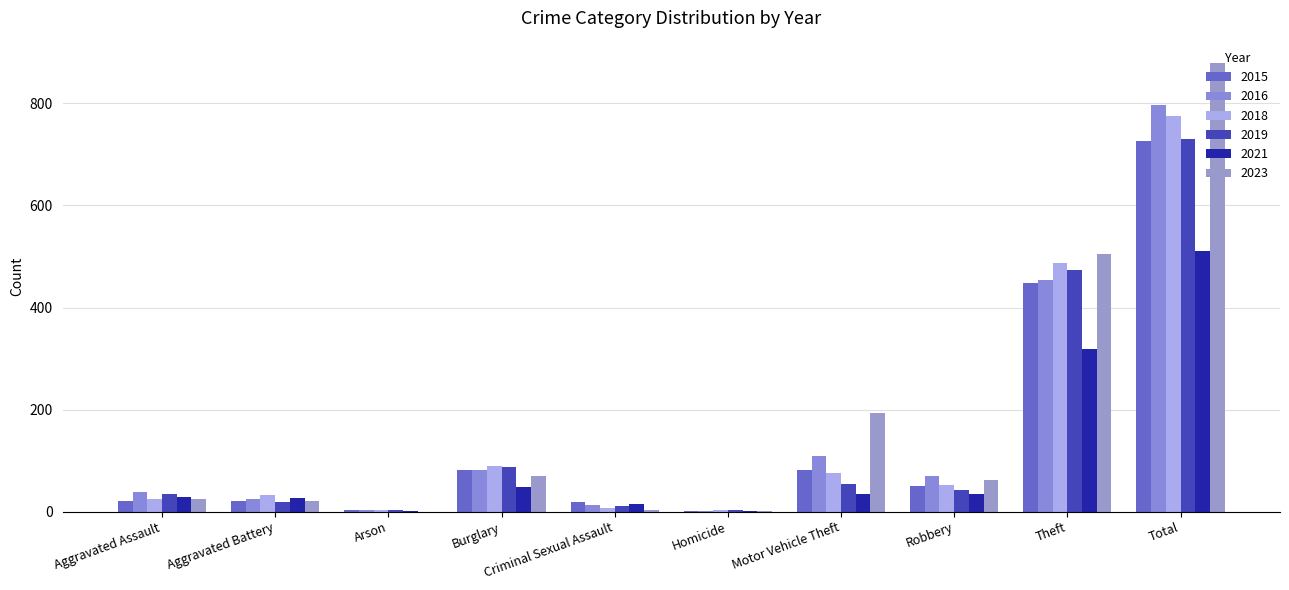

What is the maximum value for 2023?

879